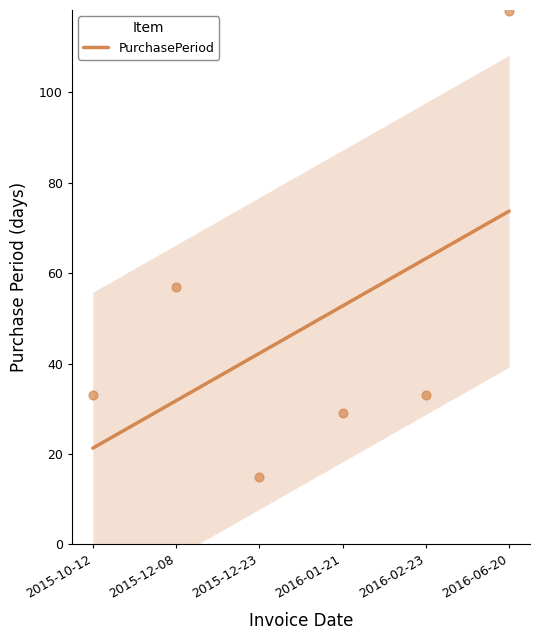

What is the change in value from 2016-02-23 to 2016-06-20?

+10.5